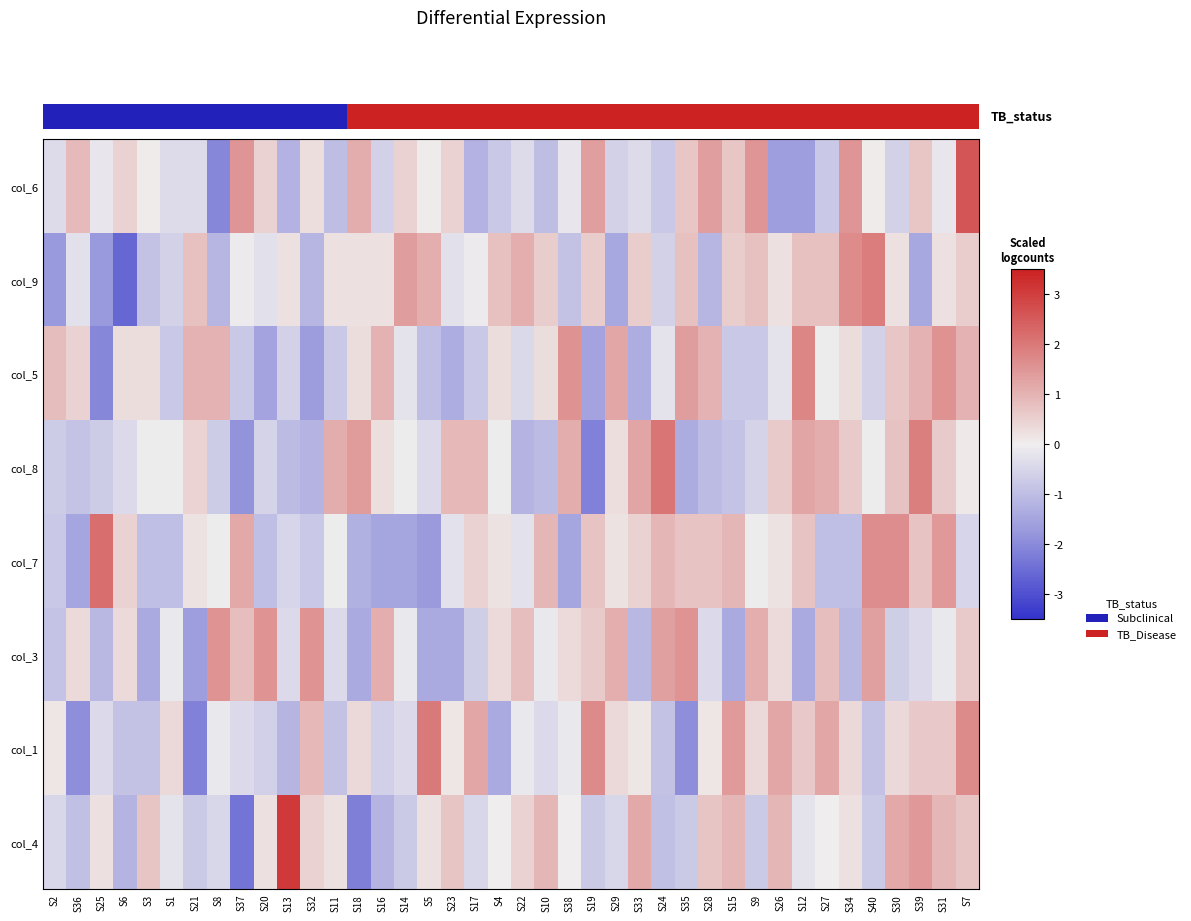

Rank the series at S24 from highest to lowest value.

col_8, col_3, col_7, col_5, col_9, col_6, col_1, col_4